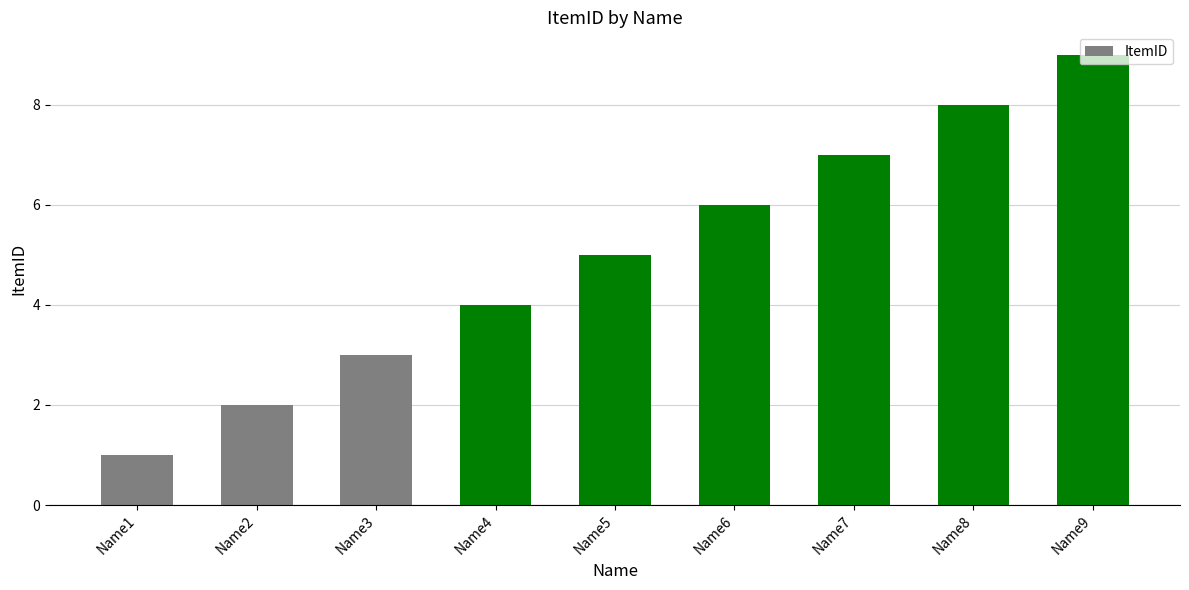

What is the difference between the values at Name7 and Name2?

5